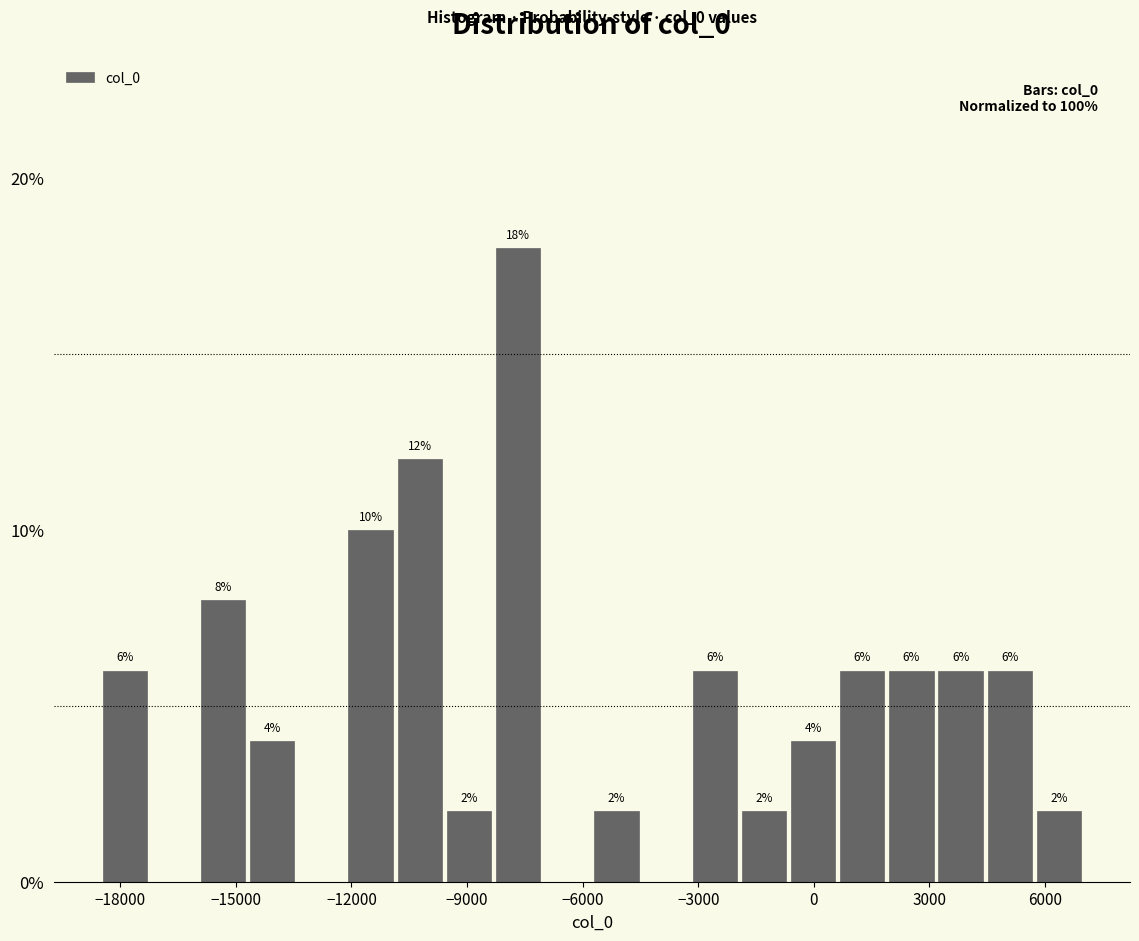

Read against the x-axis, roughly where is the centre of the tallest bar?

-7500